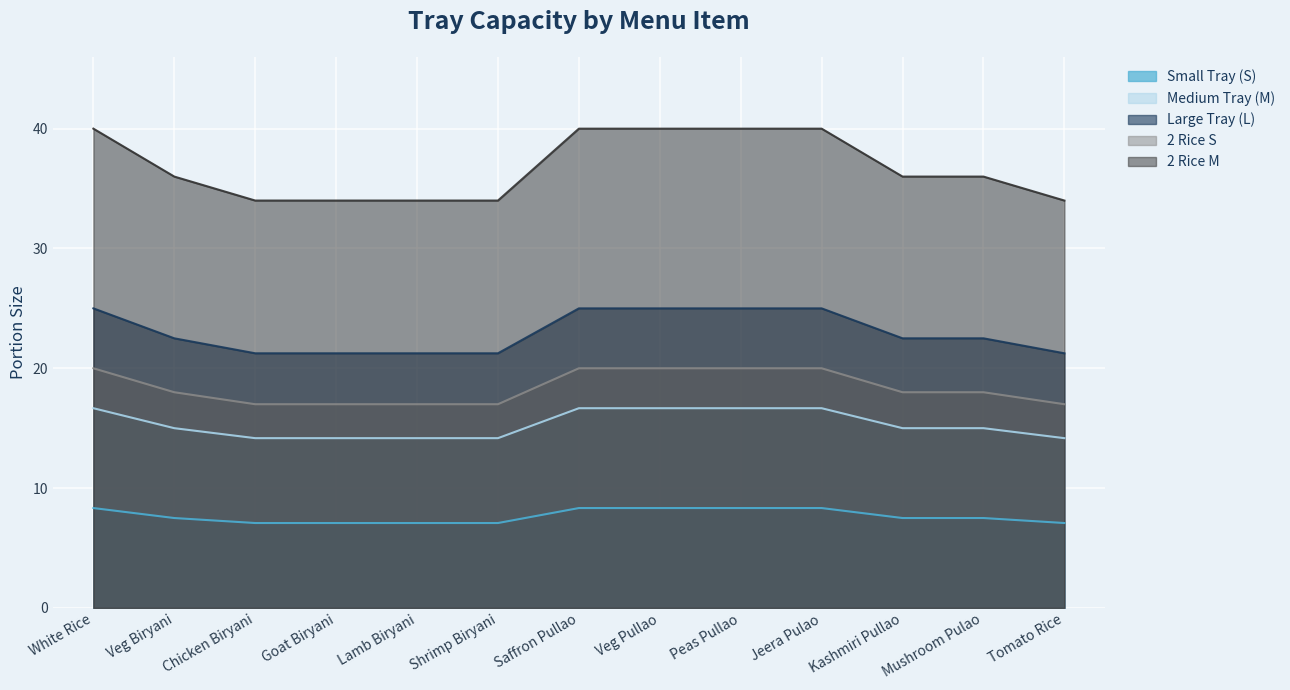

Reading right to left, what are all the values shown in this chart?

Small Tray (S): Tomato Rice=7.1	Mushroom Pulao=7.5	Kashmiri Pullao=7.5	Jeera Pulao=8.3	Peas Pullao=8.3	Veg Pullao=8.3	Saffron Pullao=8.3	Shrimp Biryani=7.1	Lamb Biryani=7.1	Goat Biryani=7.1	Chicken Biryani=7.1	Veg Biryani=7.5	White Rice=8.3
Medium Tray (M): Tomato Rice=14.2	Mushroom Pulao=15.0	Kashmiri Pullao=15.0	Jeera Pulao=16.7	Peas Pullao=16.7	Veg Pullao=16.7	Saffron Pullao=16.7	Shrimp Biryani=14.2	Lamb Biryani=14.2	Goat Biryani=14.2	Chicken Biryani=14.2	Veg Biryani=15.0	White Rice=16.7
Large Tray (L): Tomato Rice=21.2	Mushroom Pulao=22.5	Kashmiri Pullao=22.5	Jeera Pulao=25.0	Peas Pullao=25.0	Veg Pullao=25.0	Saffron Pullao=25.0	Shrimp Biryani=21.2	Lamb Biryani=21.2	Goat Biryani=21.2	Chicken Biryani=21.2	Veg Biryani=22.5	White Rice=25.0
2 Rice S: Tomato Rice=17.0	Mushroom Pulao=18.0	Kashmiri Pullao=18.0	Jeera Pulao=20.0	Peas Pullao=20.0	Veg Pullao=20.0	Saffron Pullao=20.0	Shrimp Biryani=17.0	Lamb Biryani=17.0	Goat Biryani=17.0	Chicken Biryani=17.0	Veg Biryani=18.0	White Rice=20.0
2 Rice M: Tomato Rice=34.0	Mushroom Pulao=36.0	Kashmiri Pullao=36.0	Jeera Pulao=40.0	Peas Pullao=40.0	Veg Pullao=40.0	Saffron Pullao=40.0	Shrimp Biryani=34.0	Lamb Biryani=34.0	Goat Biryani=34.0	Chicken Biryani=34.0	Veg Biryani=36.0	White Rice=40.0